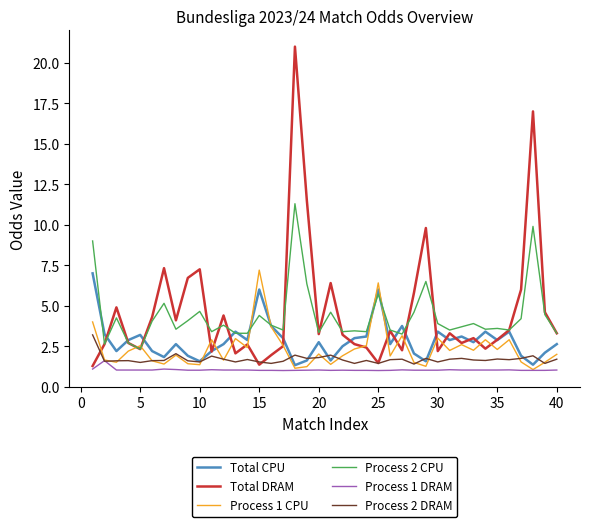

What is the maximum value for Process 2 DRAM?

3.2